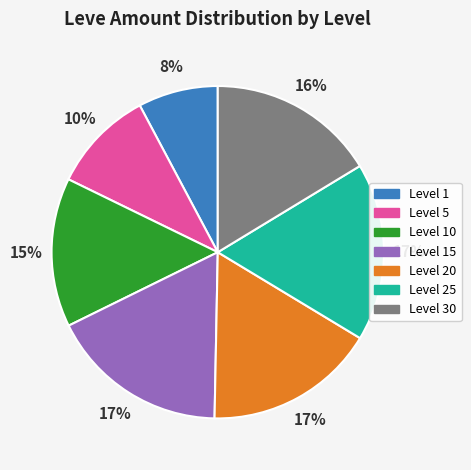

What percentage is the Level 5 slice, to the nearest percent?

10%